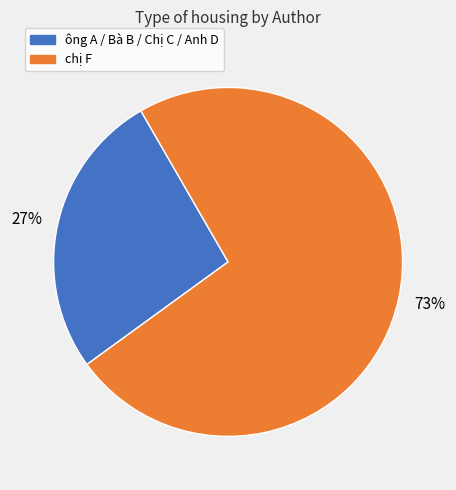

How many segments does this pie chart have?

2